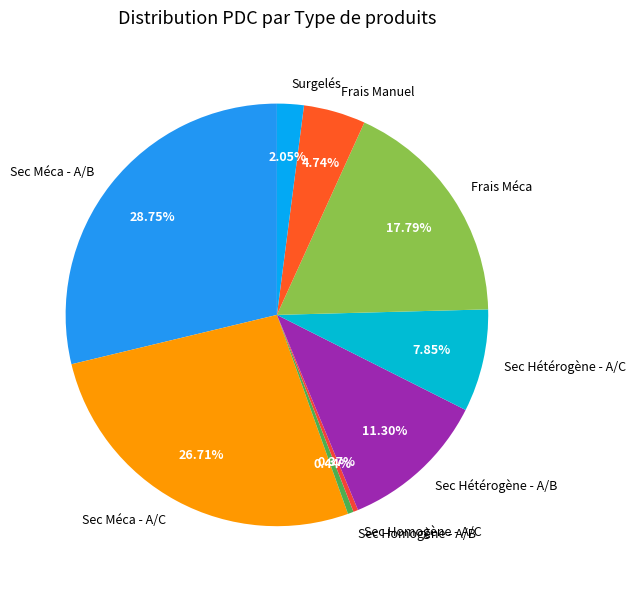

Approximately how many times larger is the value at Sec Homogène - A/B compared to Surgelés?

0.2